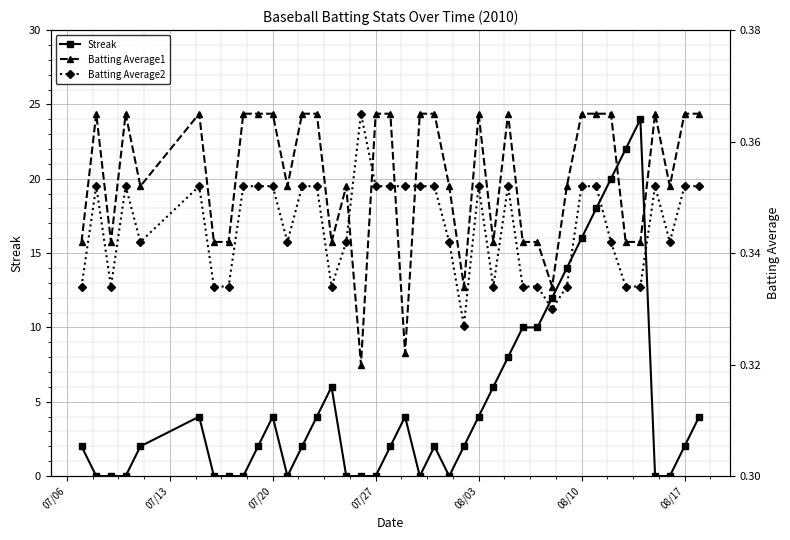

What are all the series names shown in the legend?

Streak, Batting Average1, Batting Average2